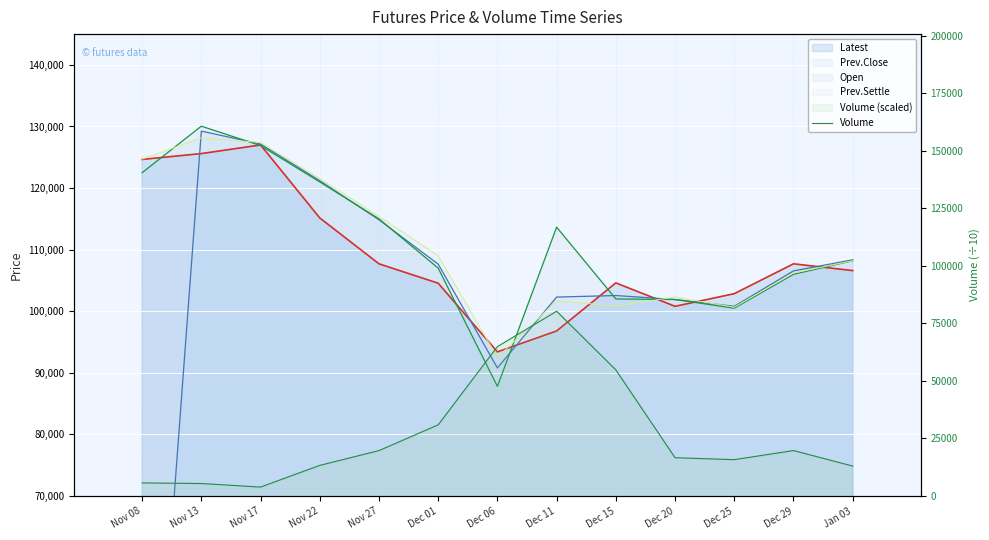

How many points are lower than both their immediate neighbors (excluding endpoints)?

2